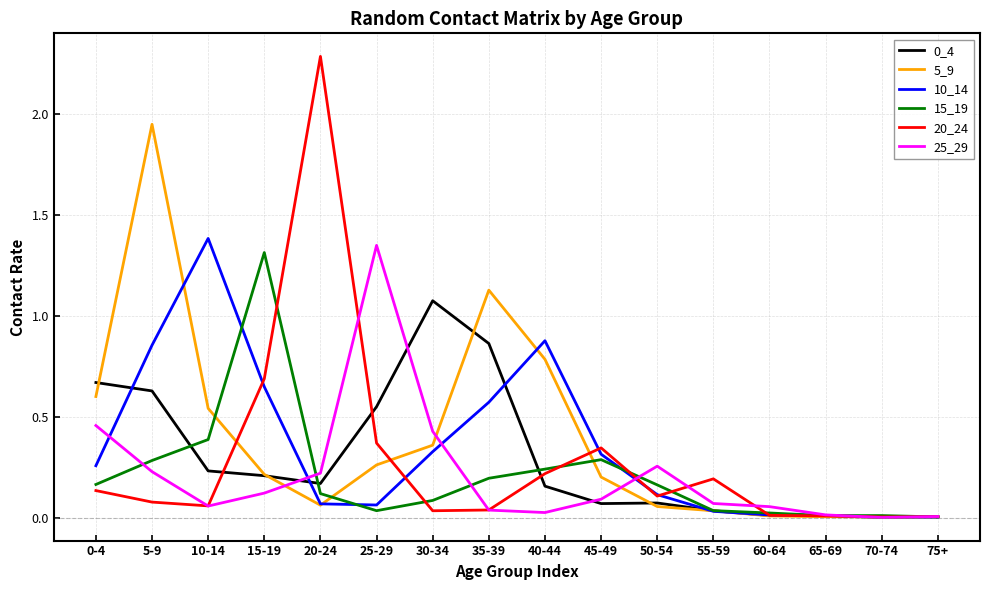

What is the difference between the highest and lowest values at 15-19?

1.2